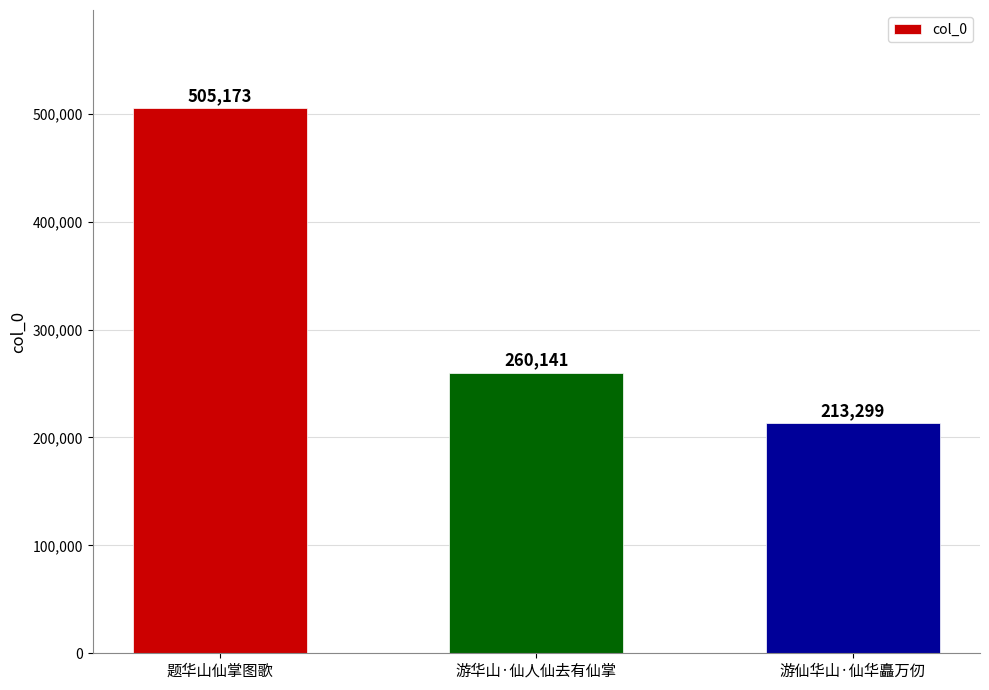

What is the minimum value shown in the chart?

213299